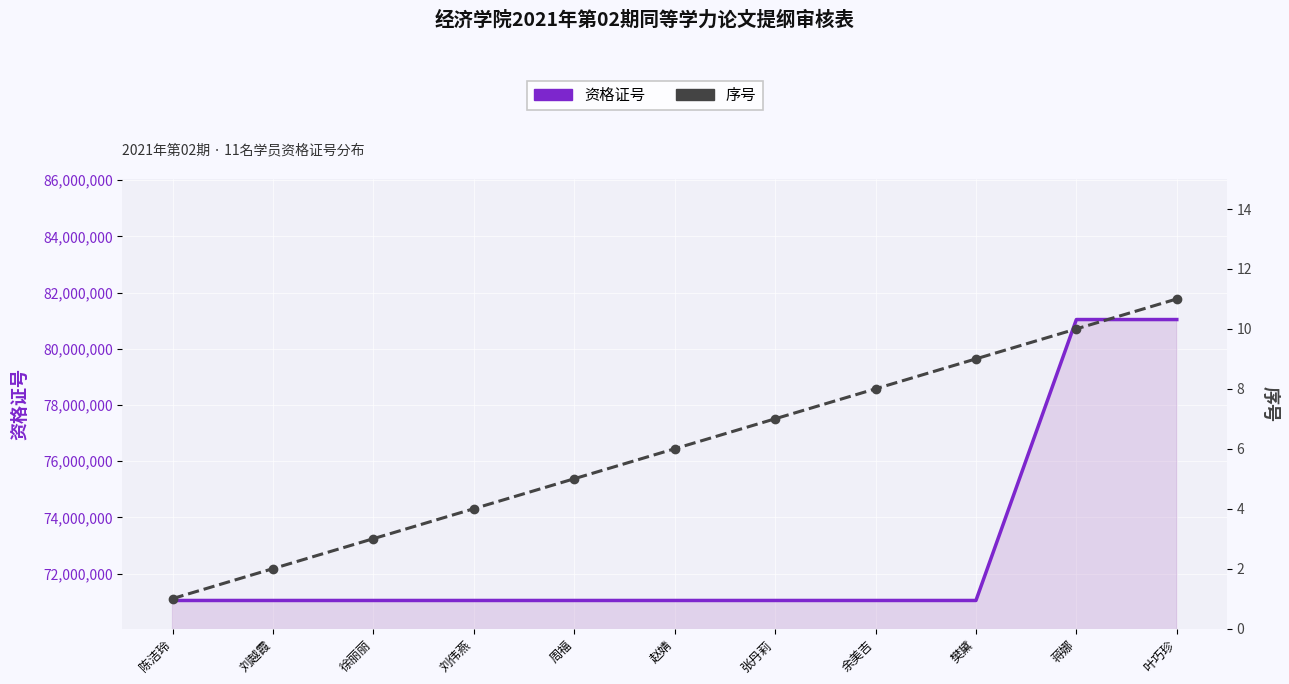

Rank the series by their average value, from highest to lowest.

资格证号, 序号